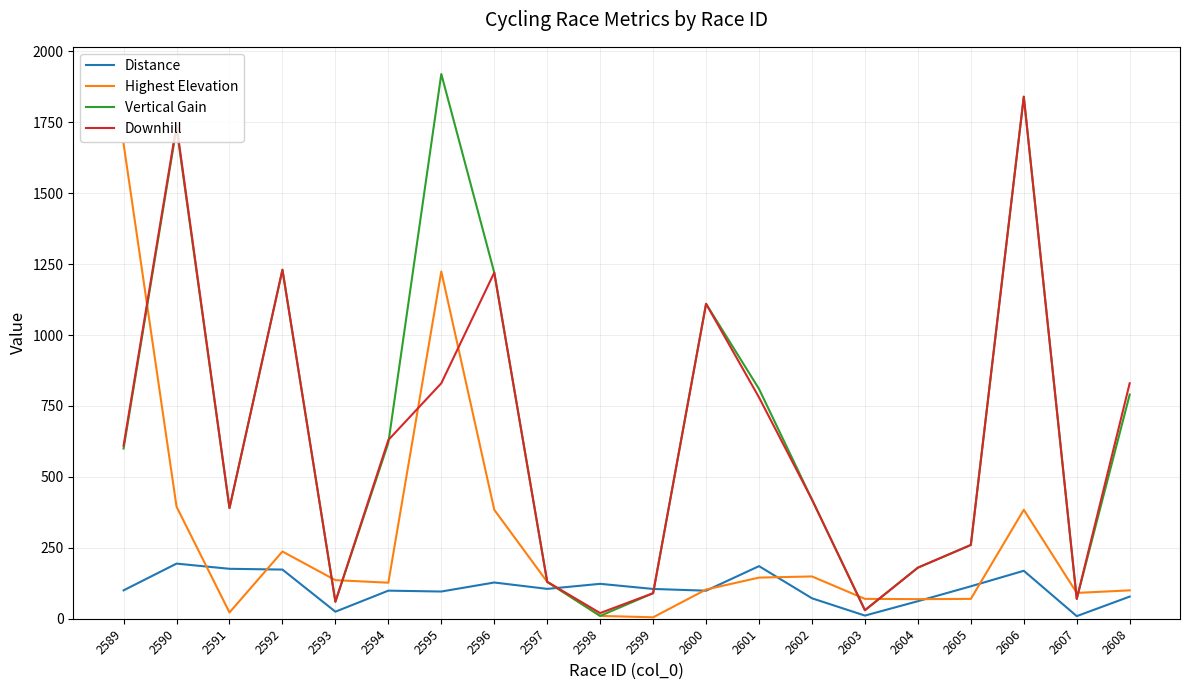

Does the chart have visible grid lines?

Yes